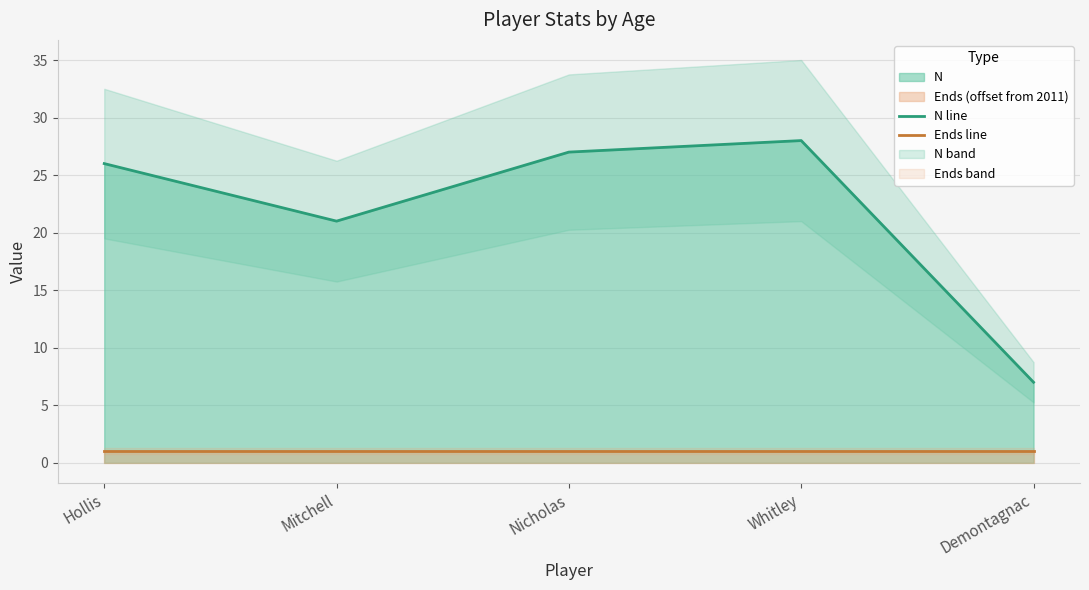

What is the label of the 5th point from the right?

Hollis